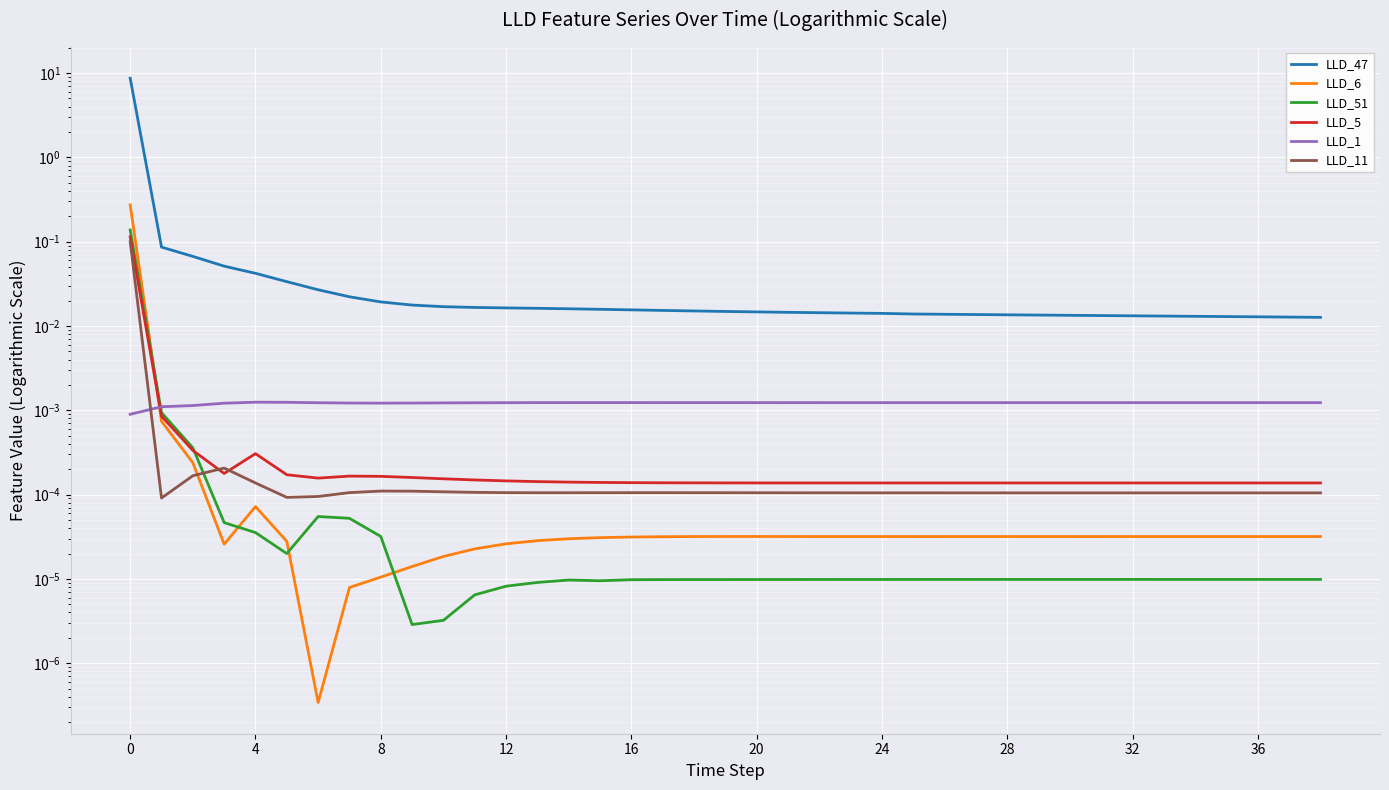

Which series changed the most between 20 and 17?

LLD_47